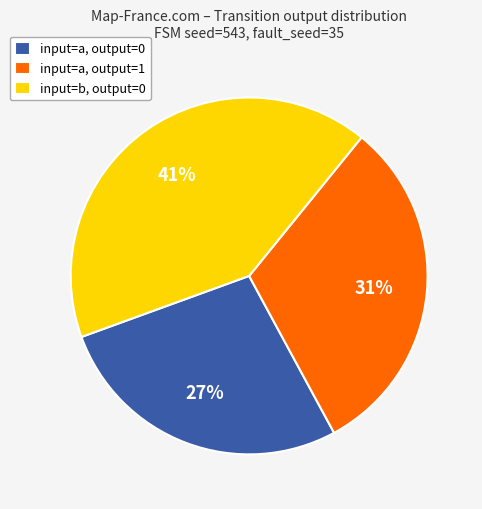

How many segments does this pie chart have?

3